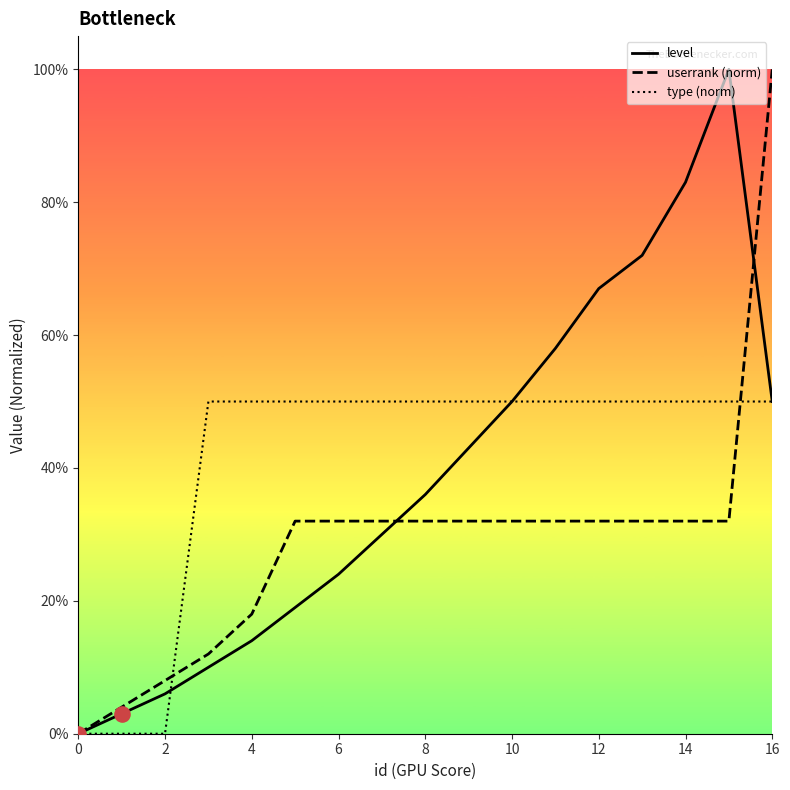

What is the greatest value displayed?

100